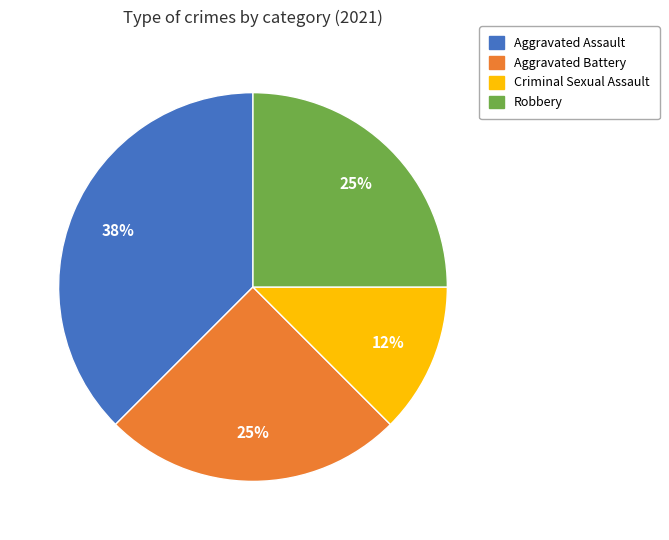

Do Criminal Sexual Assault and Aggravated Battery together represent more than half of the pie?

No